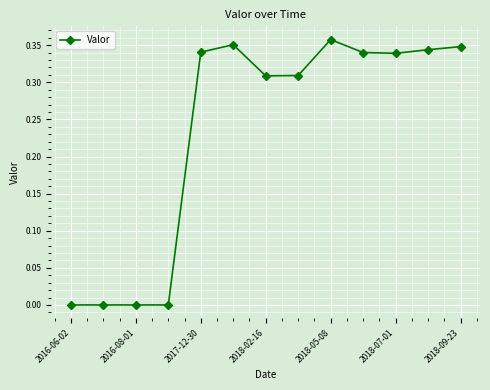

True or false: the data has more than 0 interior local peaks.

True